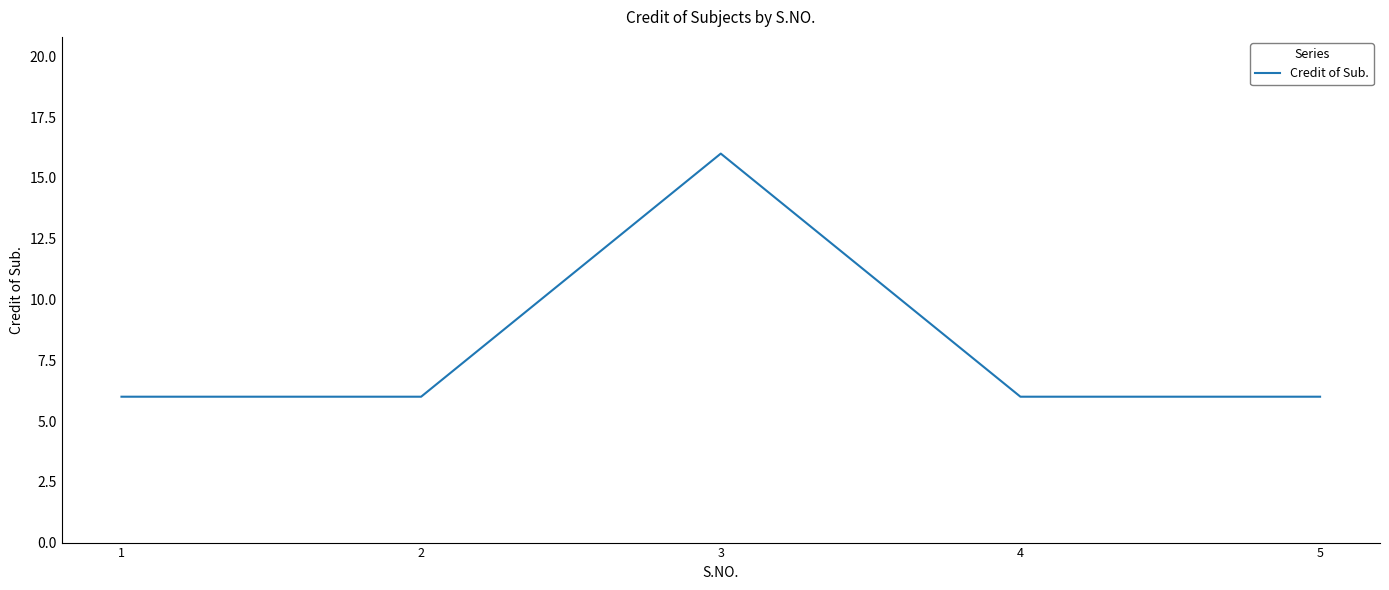

How many values are between 6 and 7?

4